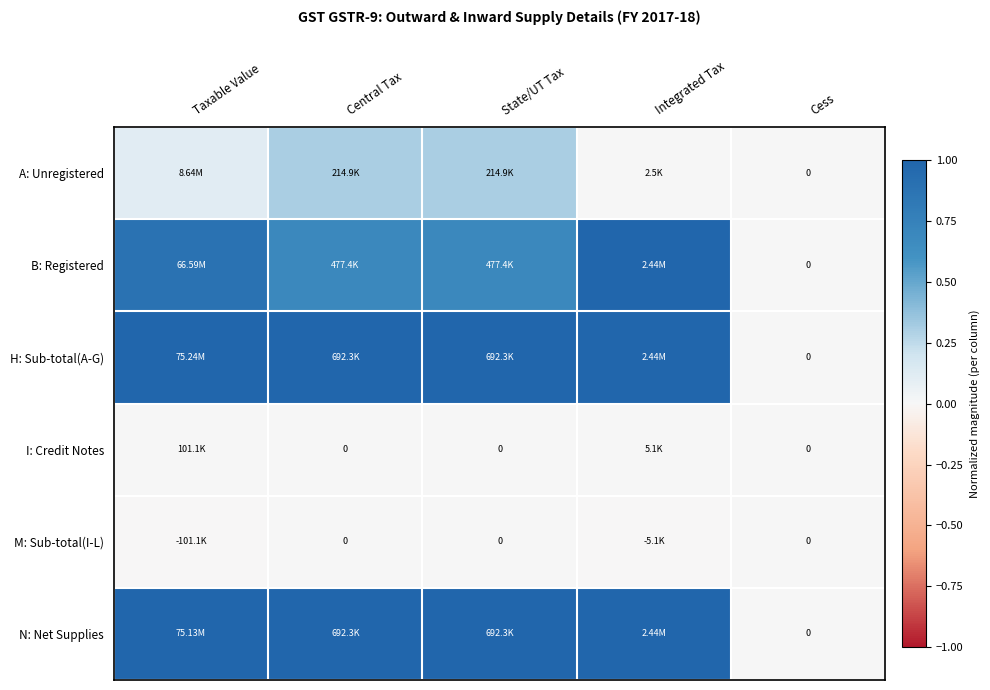

The value of M: Sub-total(I-L) at Cess is -0.0. True or false?

False